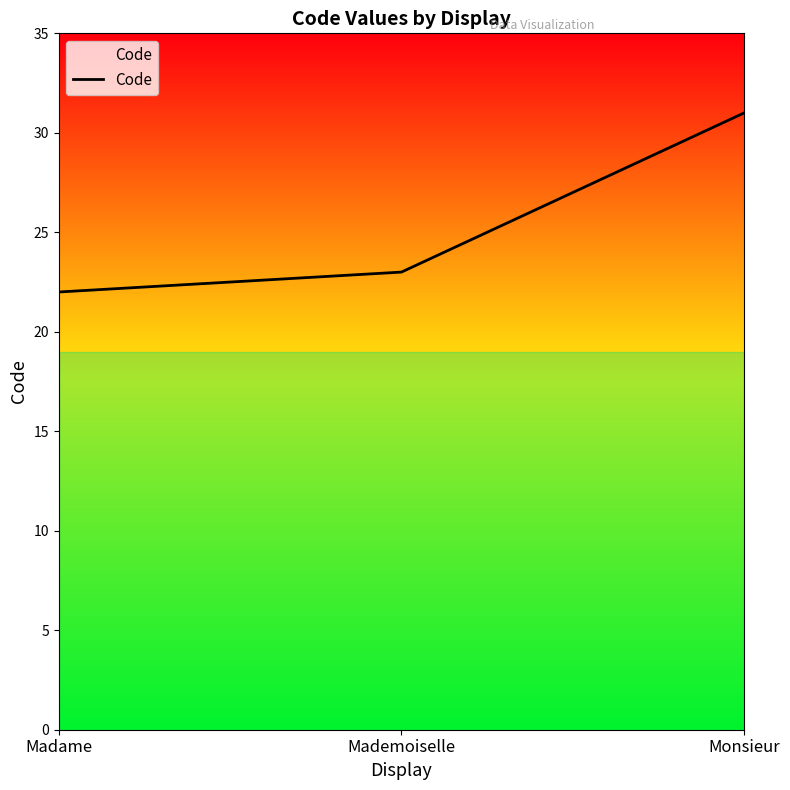

Rank the categories by value from highest to lowest.

Monsieur, Mademoiselle, Madame